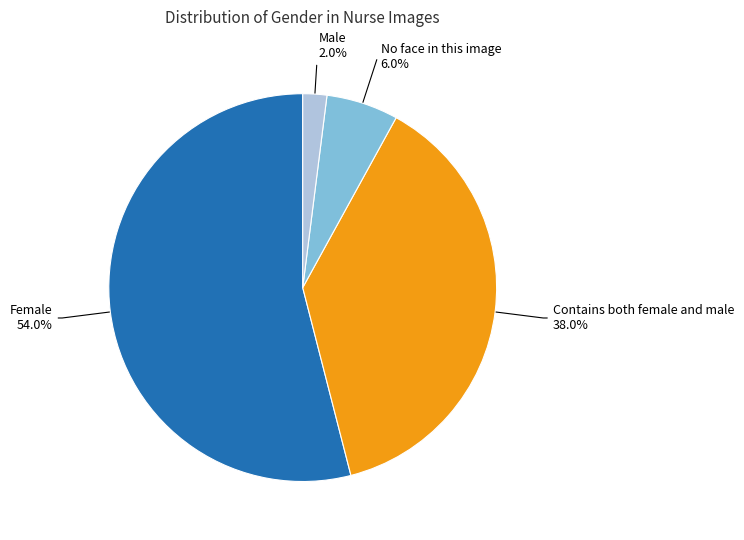

Does any single category account for the majority?

Yes